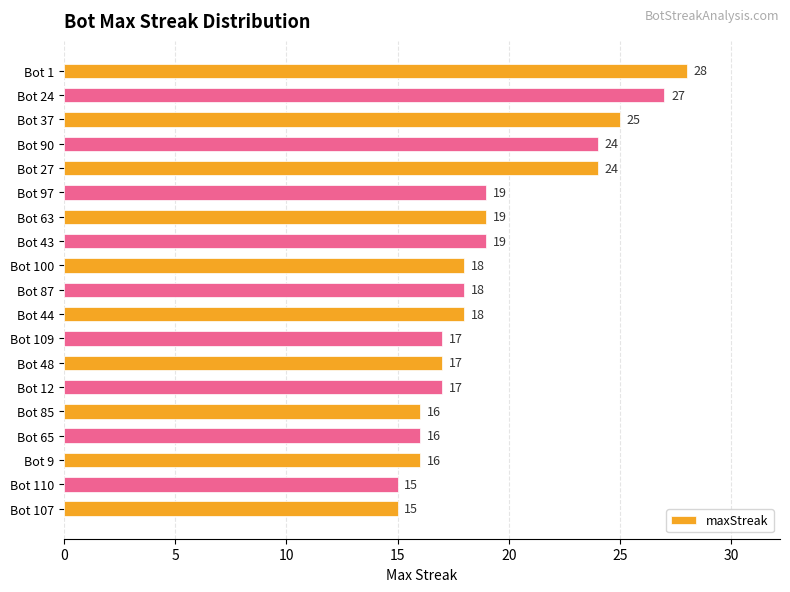

What is the smallest value displayed?

15